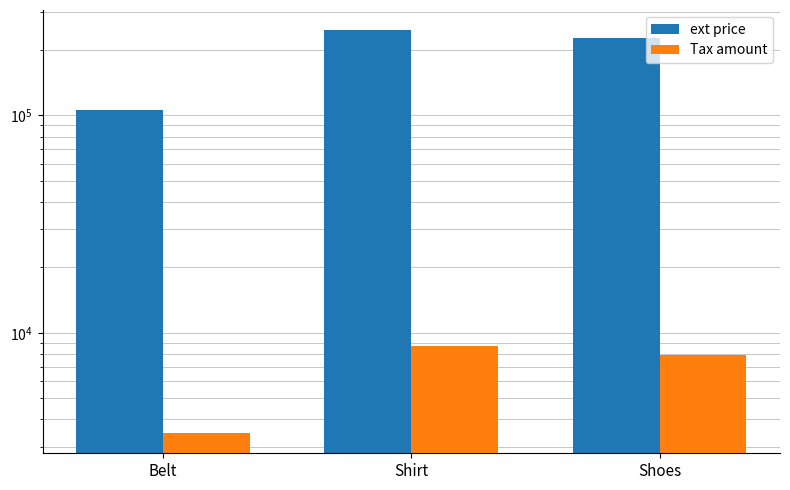

How many values in the Tax amount series exceed 7900?

2